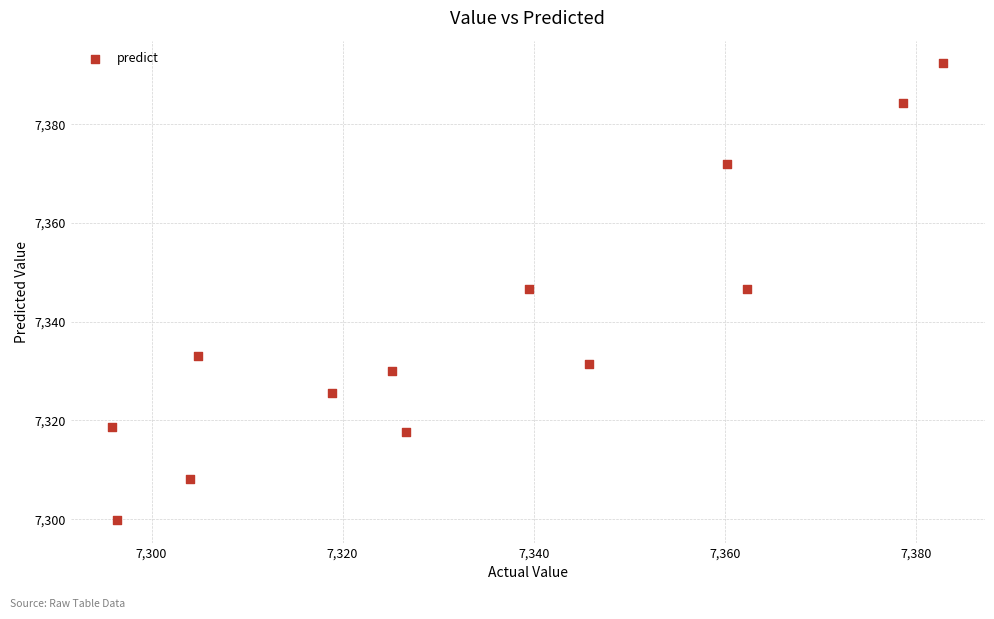

What is the range of X values (max minus min)?

87.0